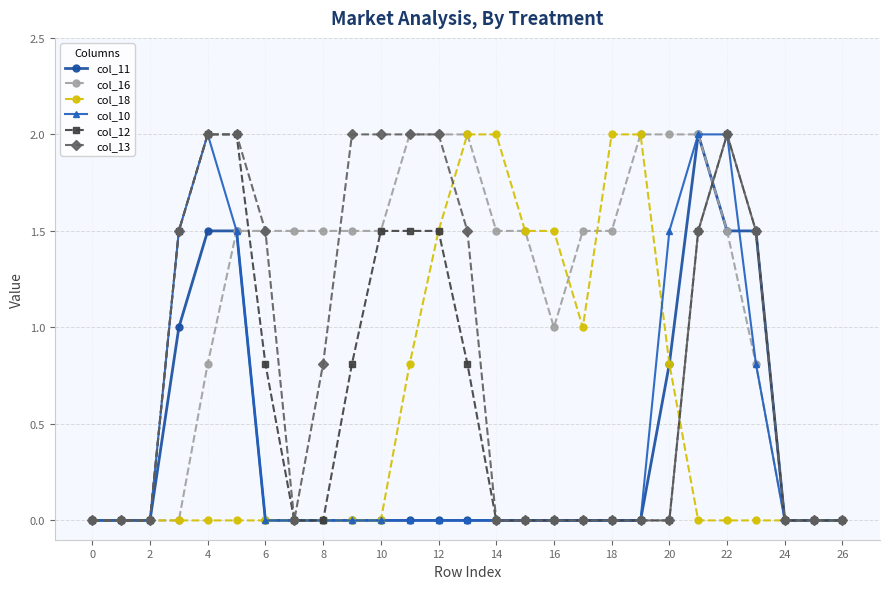

Does the chart display data point markers on the line(s)?

Yes